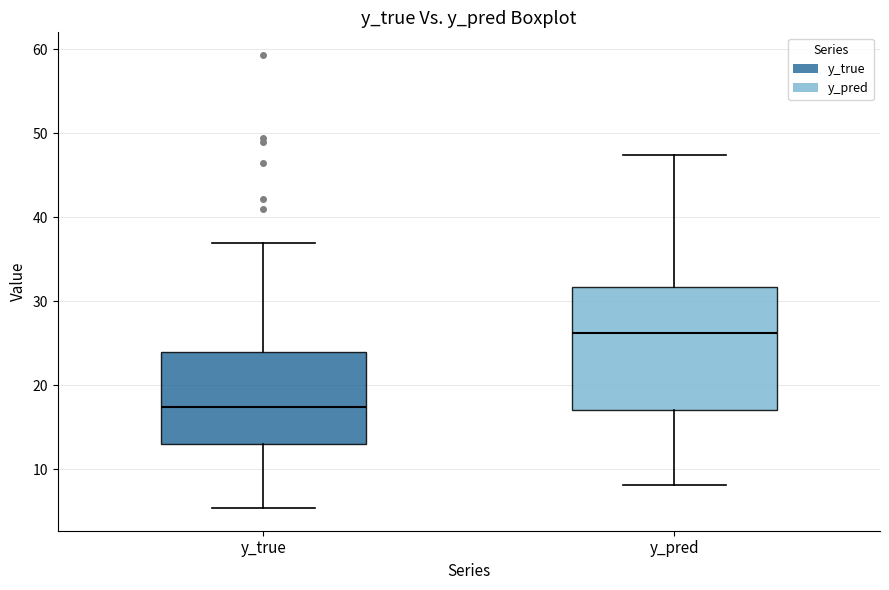

Reading left to right, read every box against the y-axis: the position of its median line, the range the box covers, and the ends of its whiskers. The values are not printed on the chart, so give them approximately, as read against the axis.

y_true: median 17, box 13 to 24, whiskers 5 to 37
y_pred: median 26, box 17 to 32, whiskers 8 to 47